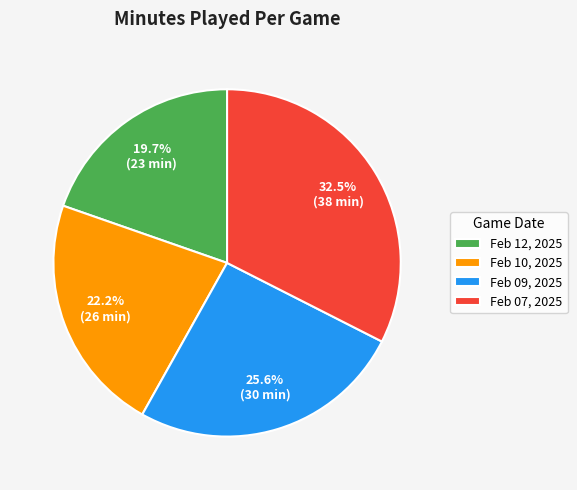

Count the number of slices in the pie.

4